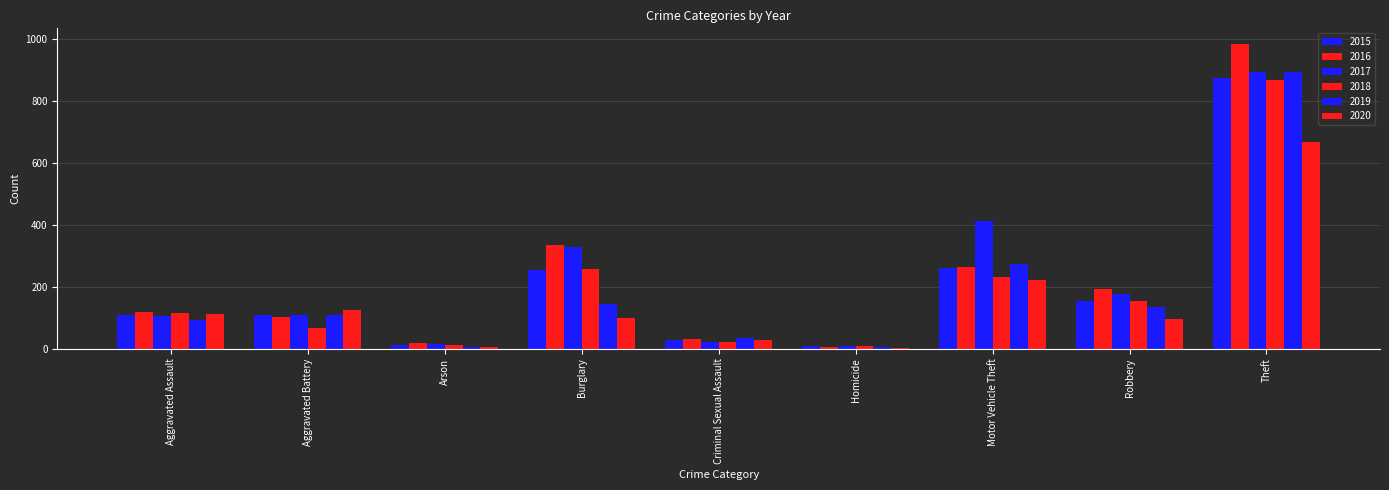

What value does the 2020 series have at Theft?

666